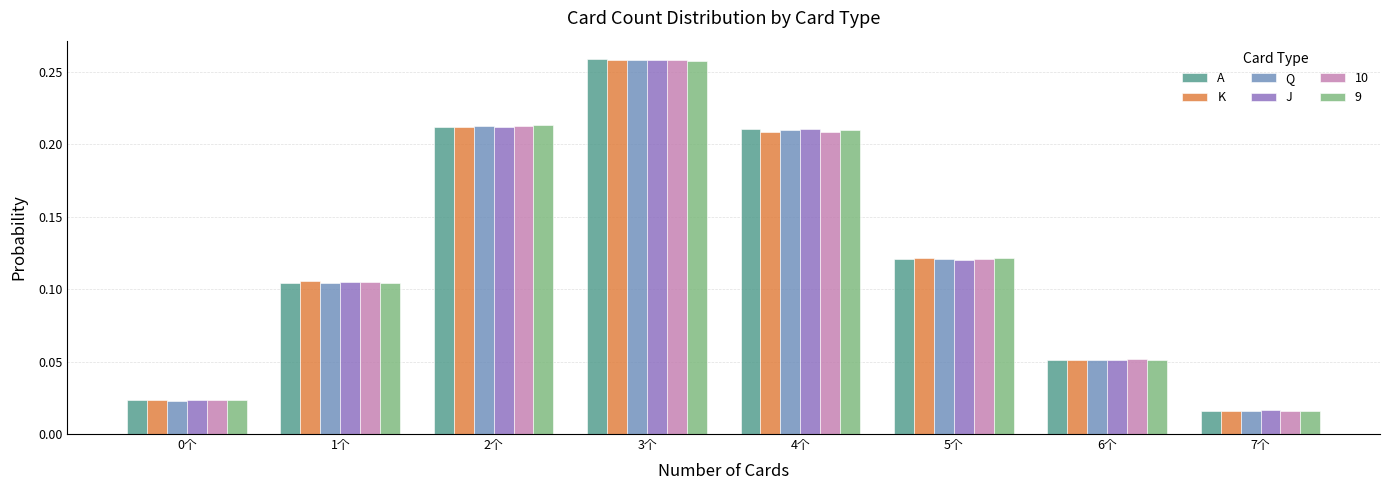

Which category has the lowest value in the 9 series?

7个